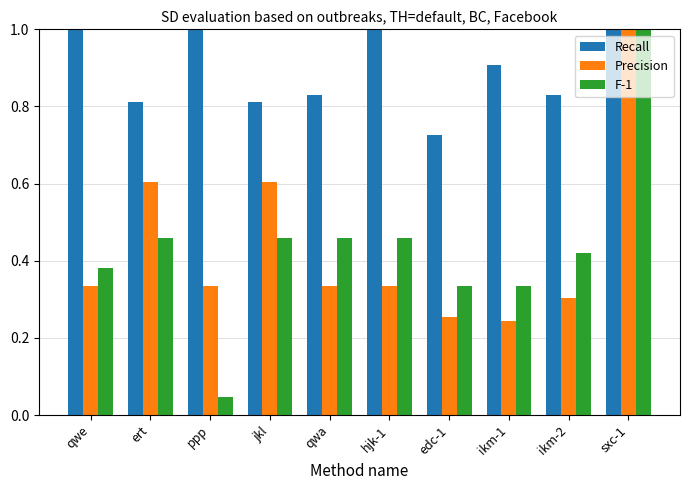

What is the maximum value shown in the chart?

1.0